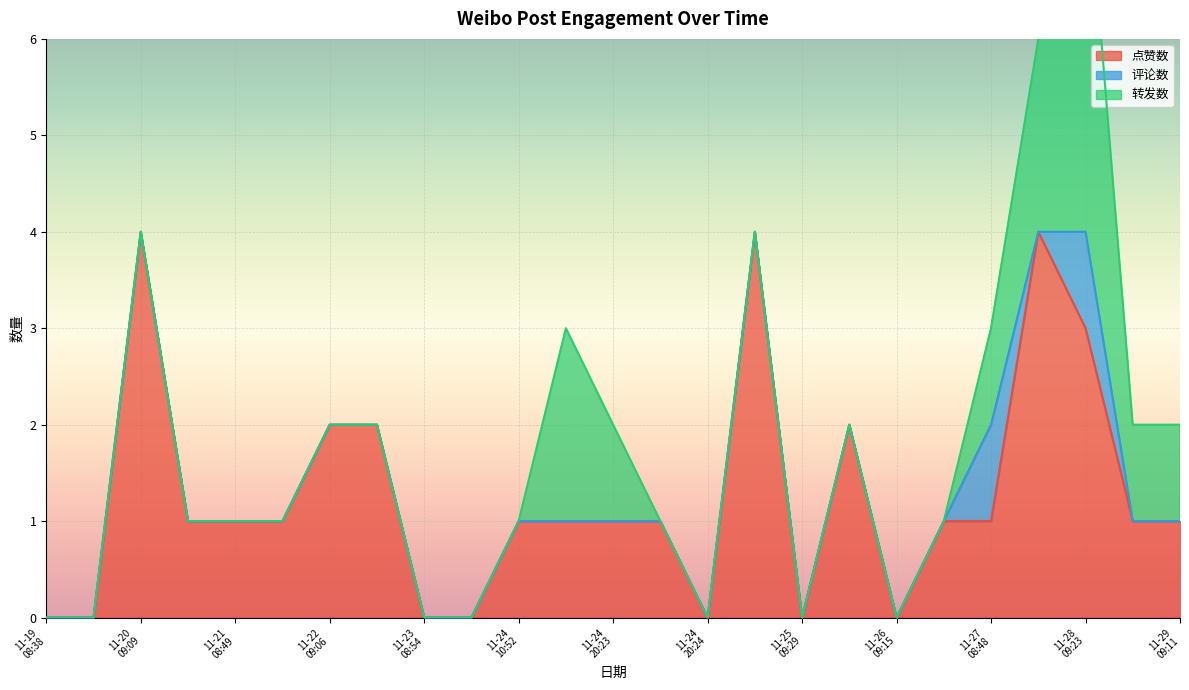

Reading right to left, what are all the values shown in this chart?

点赞数: 1	1	3	4	1	1	0	2	0	4	0	1	1	1	1	0	0	2	2	1	1	1	4	0	0
评论数: 0	0	1	0	1	0	0	0	0	0	0	0	0	0	0	0	0	0	0	0	0	0	0	0	0
转发数: 1	1	4	2	1	0	0	0	0	0	0	0	1	2	0	0	0	0	0	0	0	0	0	0	0